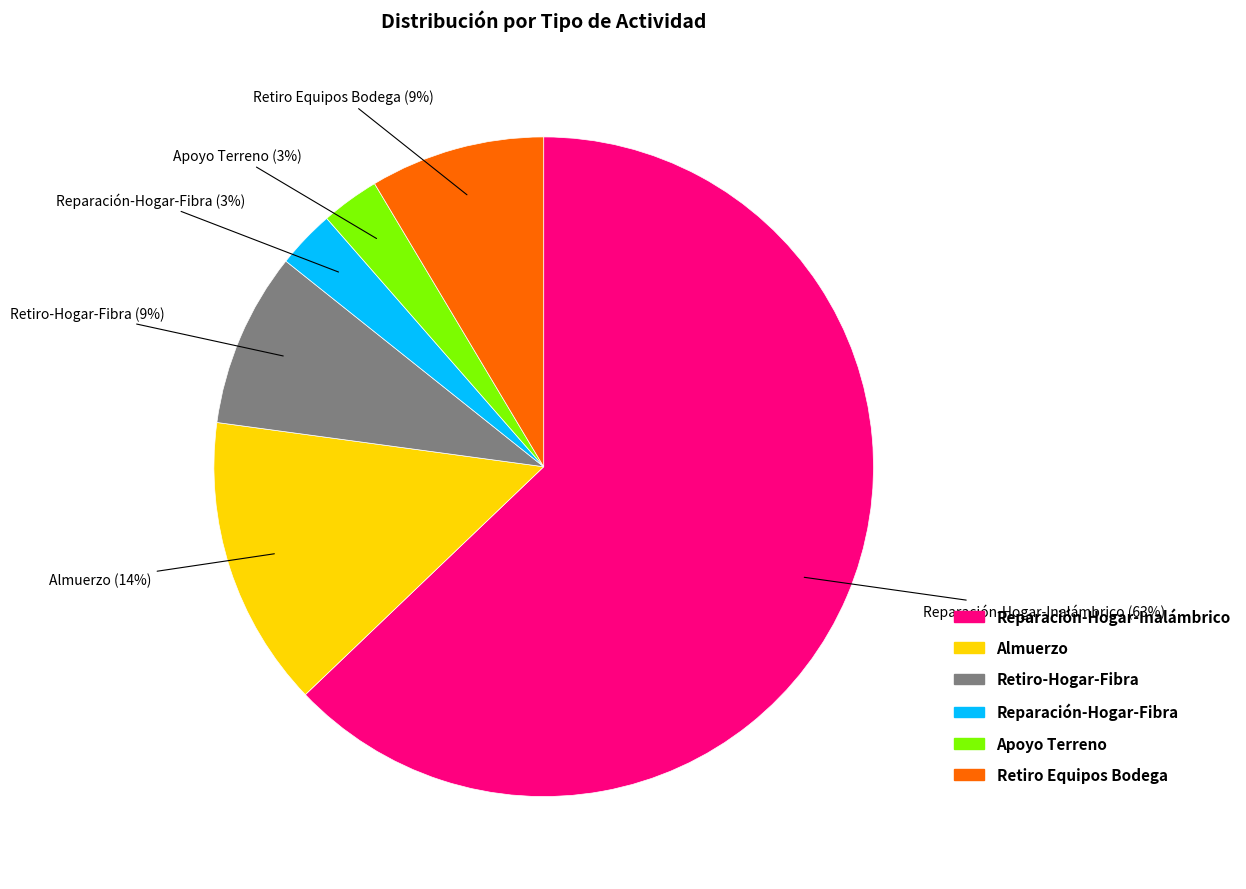

Is it true that Retiro-Hogar-Fibra is 19% of the pie?

False